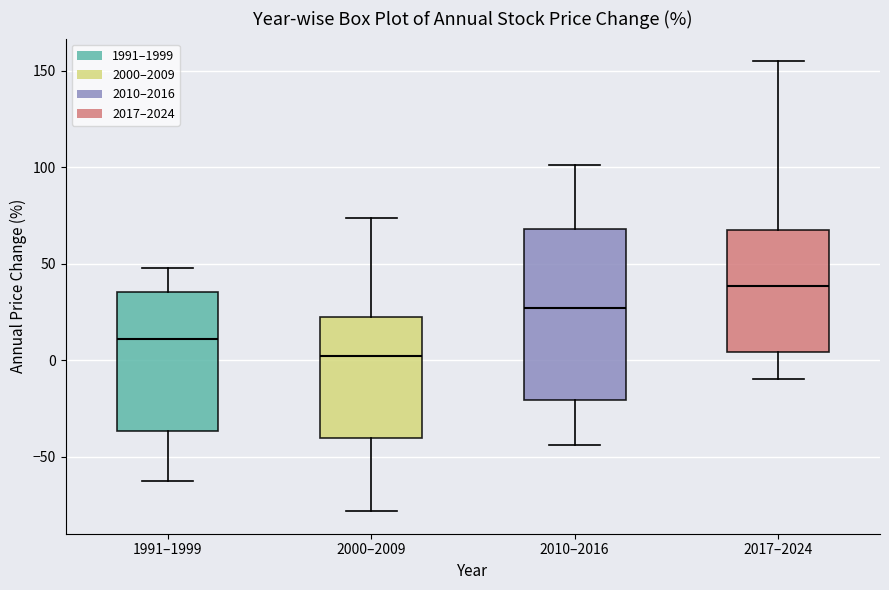

Reading left to right, transcribe this box plot: for each box, give where its median line is, the range the box spans, and where its two whiskers end, as read against the y-axis. The values are not printed on the chart, so give them approximately, as read against the axis.

1991–1999: median 10, box -35 to 35, whiskers -60 to 50
2000–2009: median 0, box -40 to 25, whiskers -80 to 75
2010–2016: median 25, box -20 to 70, whiskers -45 to 100
2017–2024: median 40, box 5 to 70, whiskers -10 to 155